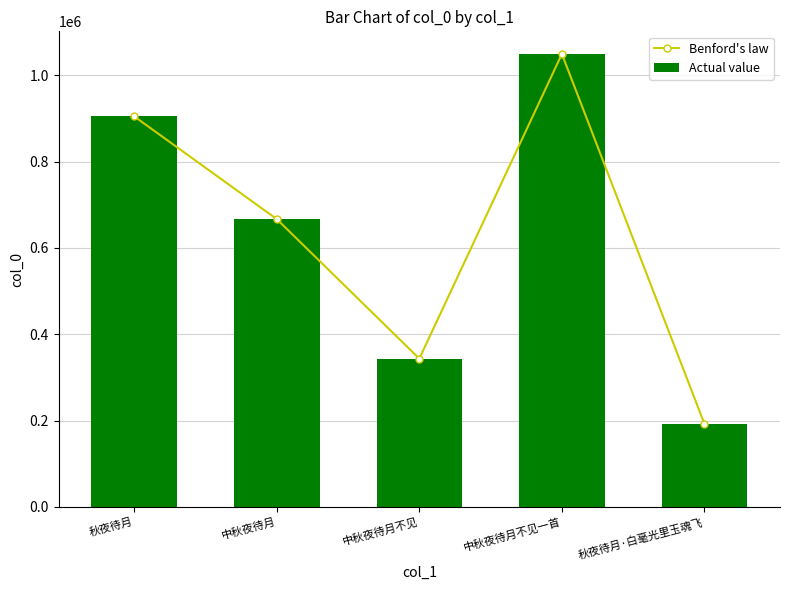

What is the average value of the Benford's law series?

631311